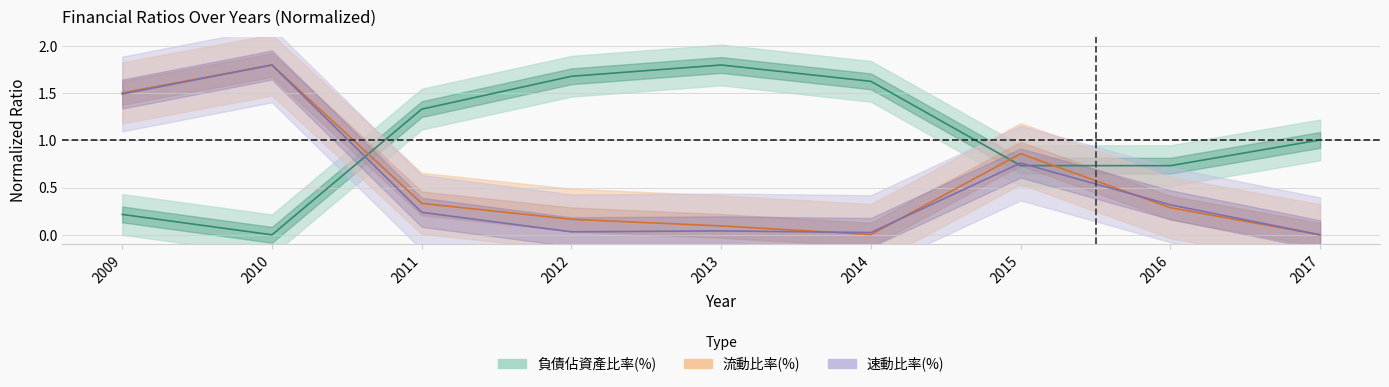

In 流動比率(%), how many points are higher than both neighbors (excluding endpoints)?

2